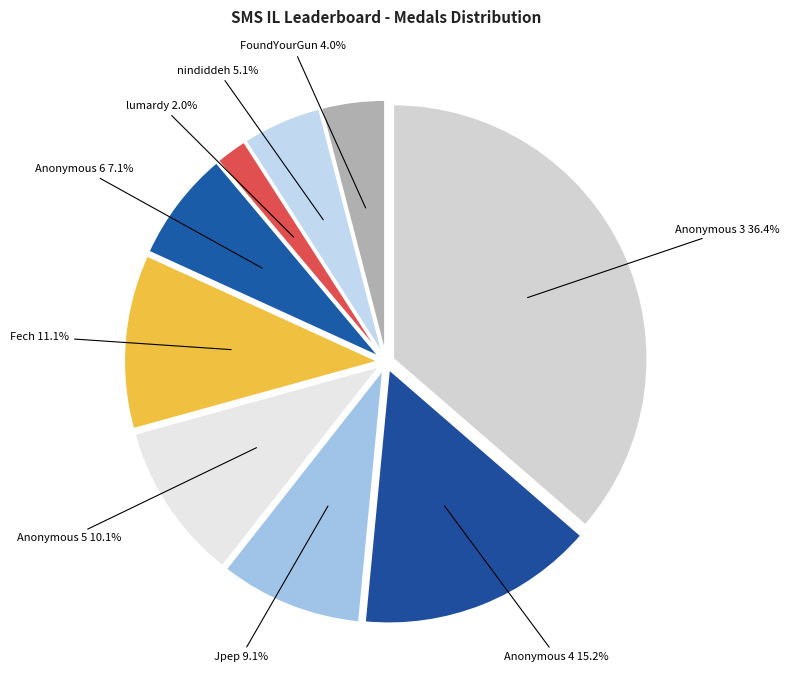

How many slices are in this pie chart?

9